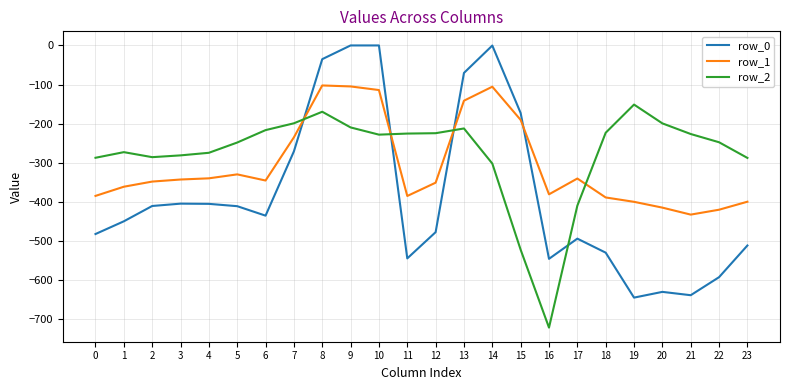

Is this an area chart (filled region under the line)?

No